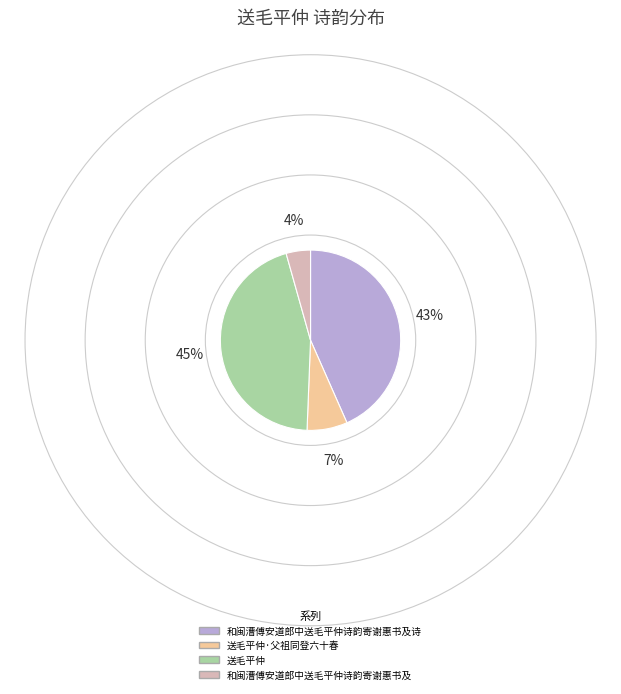

What is the ratio of the value at 送毛平仲 to the value at 和闽漕傅安道郎中送毛平仲诗韵寄谢惠书及诗?

1.0